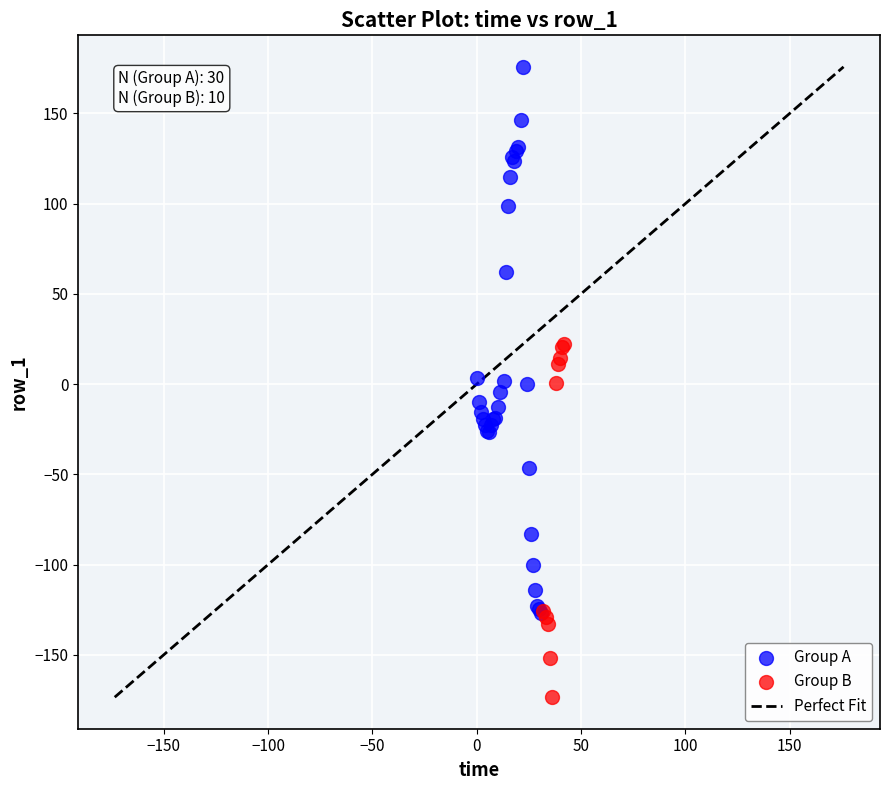

Which series reaches the maximum Y coordinate?

Group A